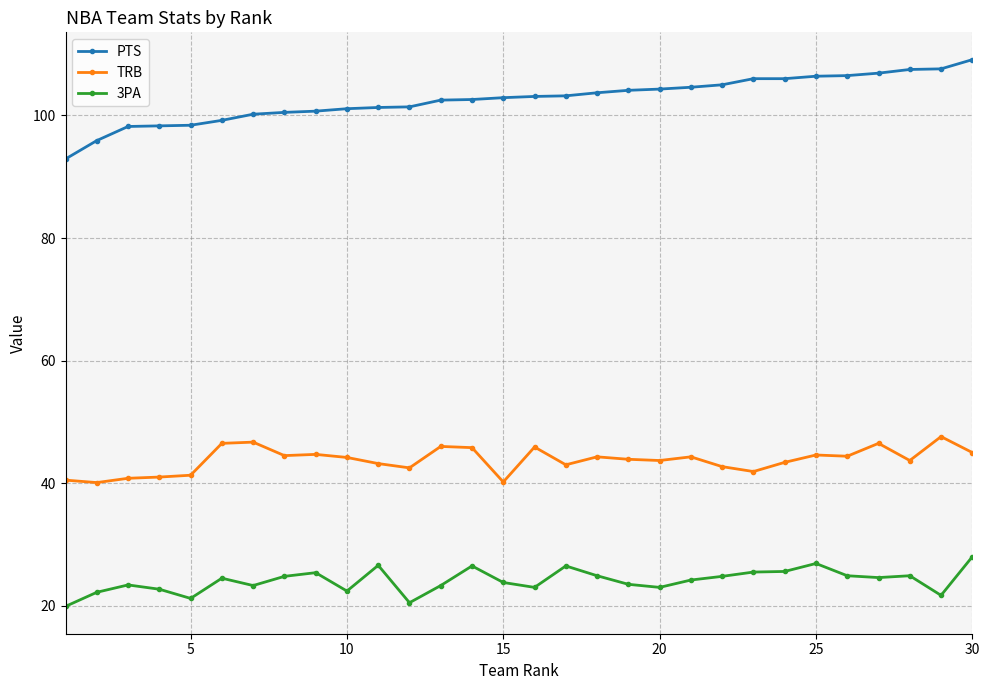

Does the chart have visible grid lines?

Yes